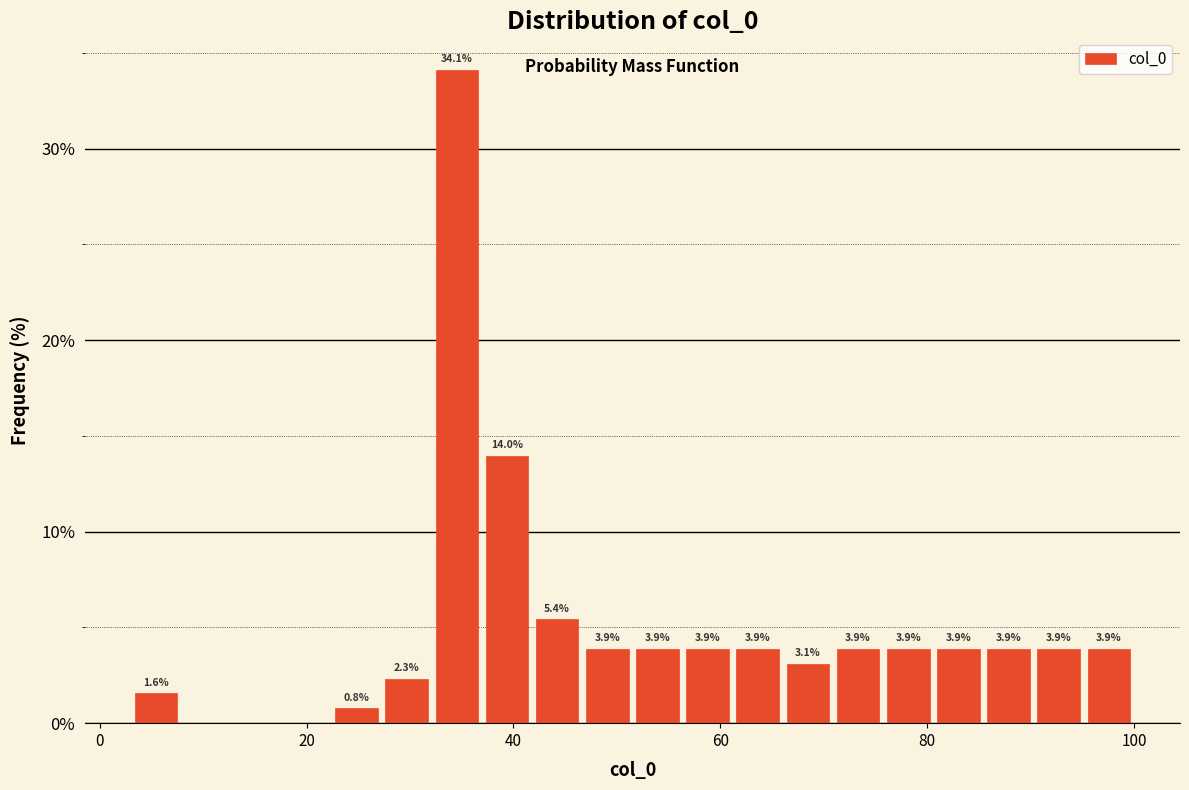

Around what value on the x-axis is the tallest bar? Give the approximate position of its centre, as read against the axis.

34